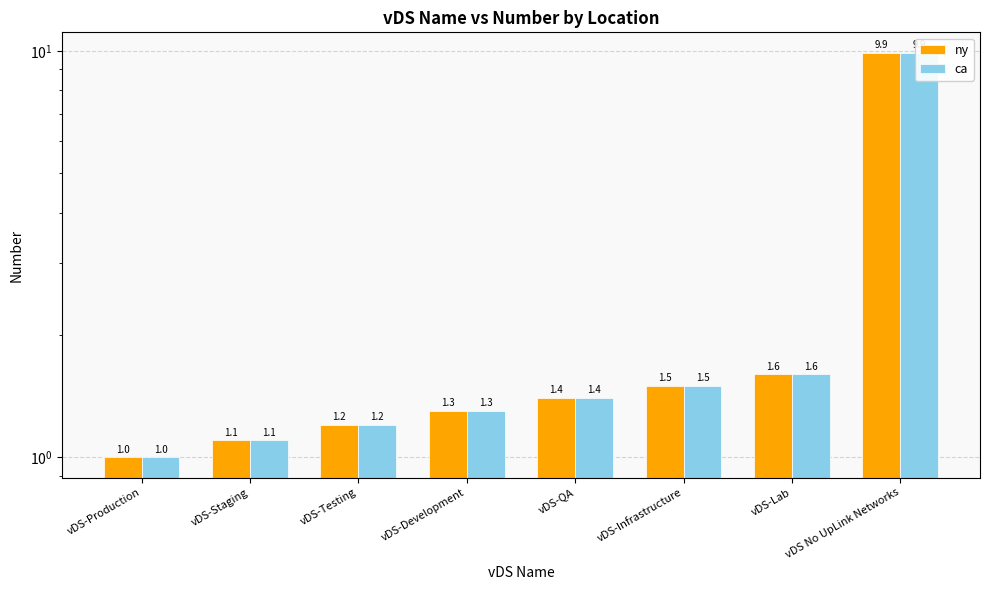

What is the difference between the ca values at vDS-Lab and vDS-Staging?

0.5